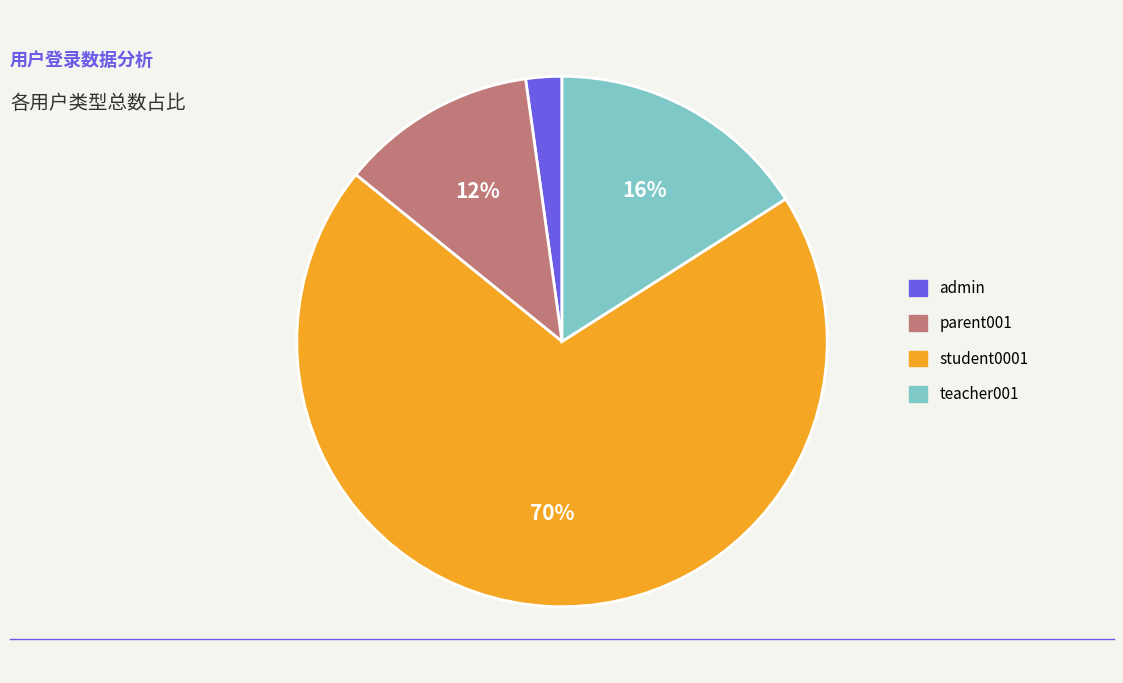

How many segments does this pie chart have?

4